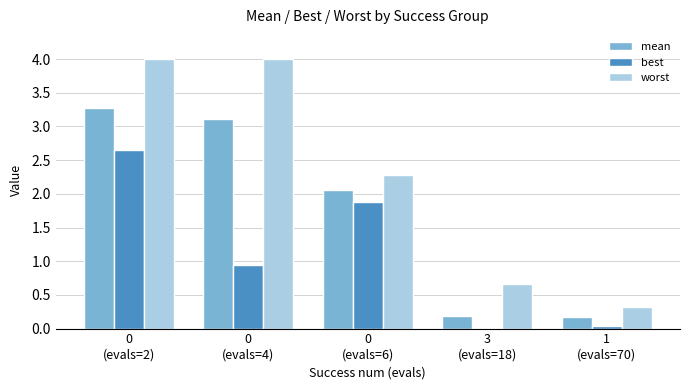

How many data points in worst are above 2?

3